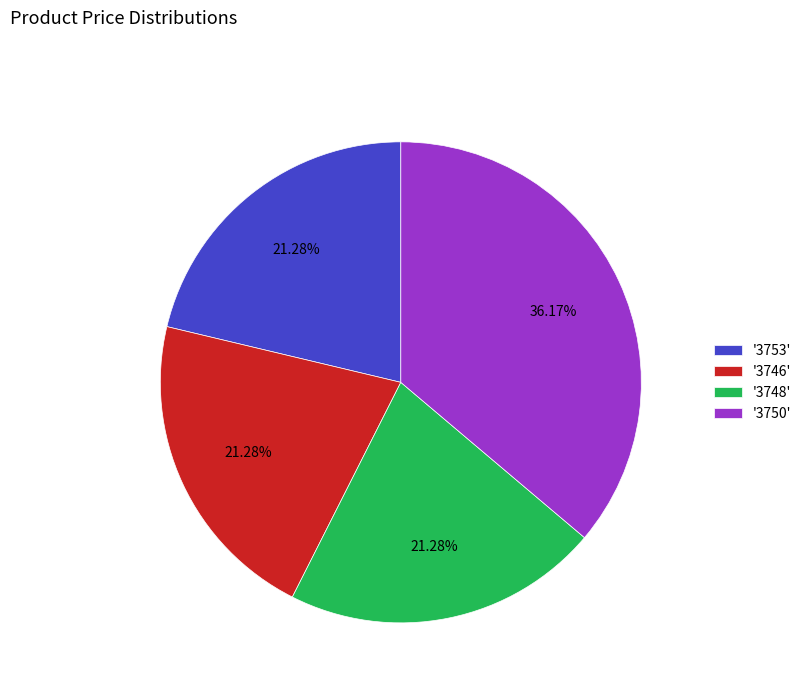

Count the number of slices in the pie.

4